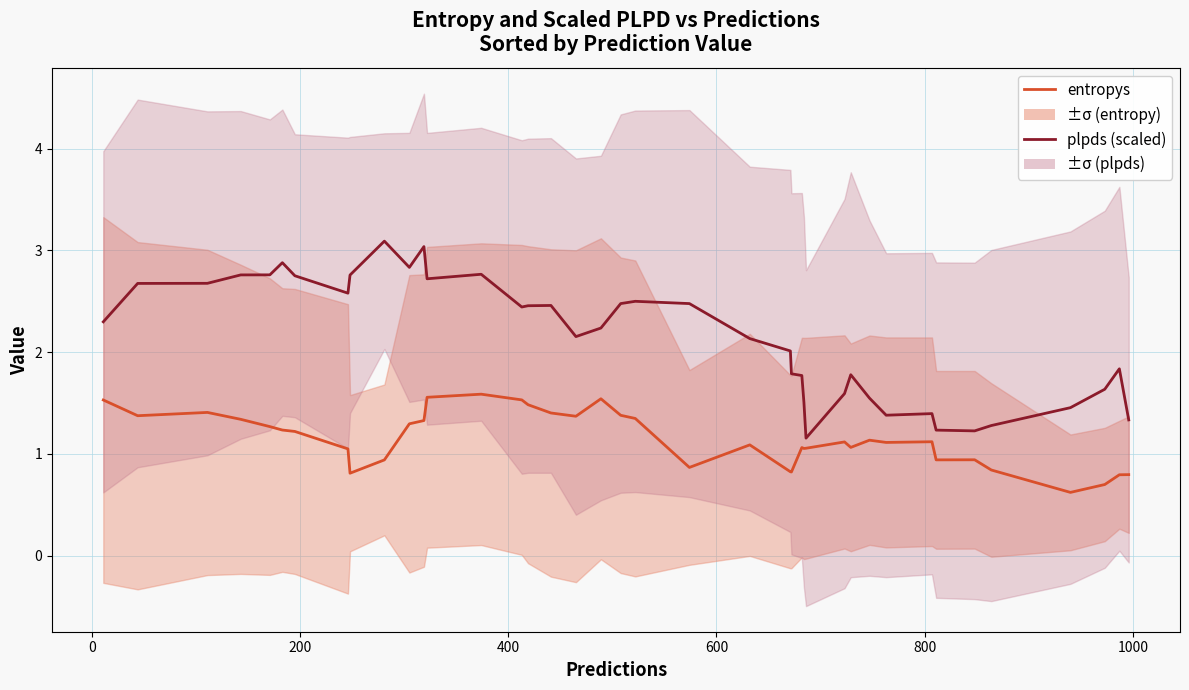

True or false: plpds (scaled) and entropys intersect in this chart.

False